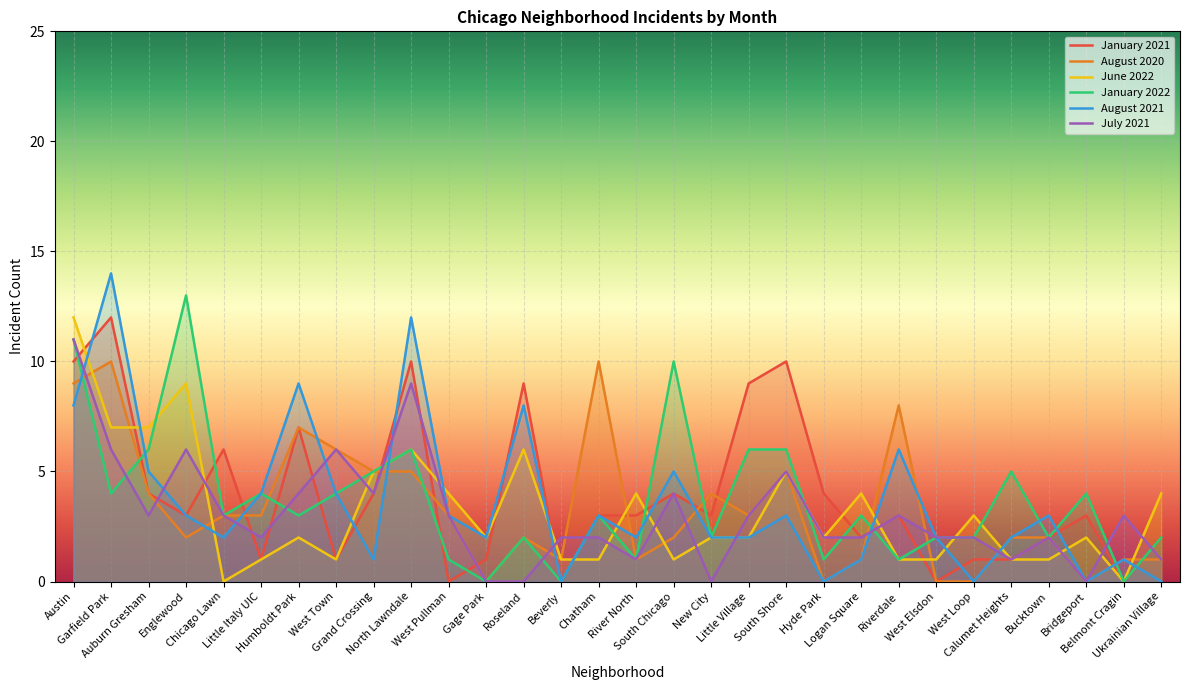

What is the greatest value displayed?

14